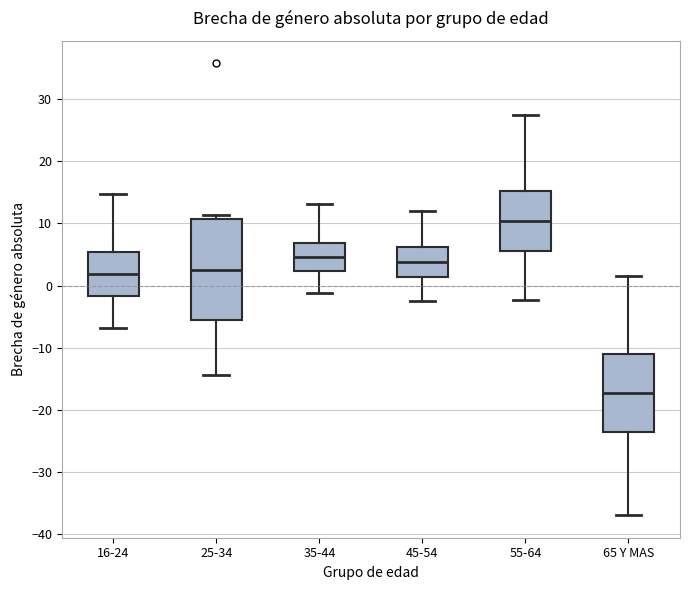

Where does the lower whisker of the box for 45-54 end on the y-axis? The values are not printed on the chart, so give them approximately, as read against the axis.

-3